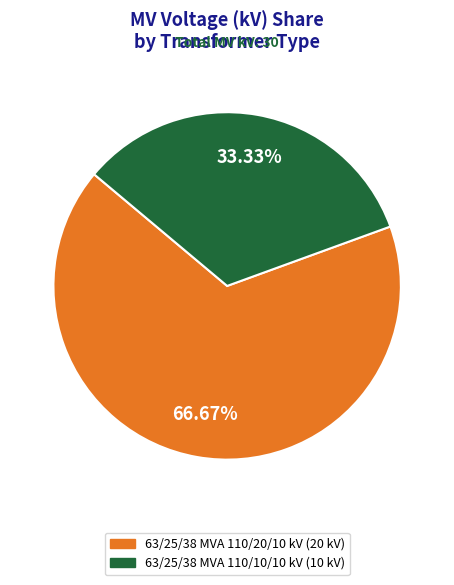

Which category has the biggest portion of the pie?

63/25/38 MVA 110/20/10 kV